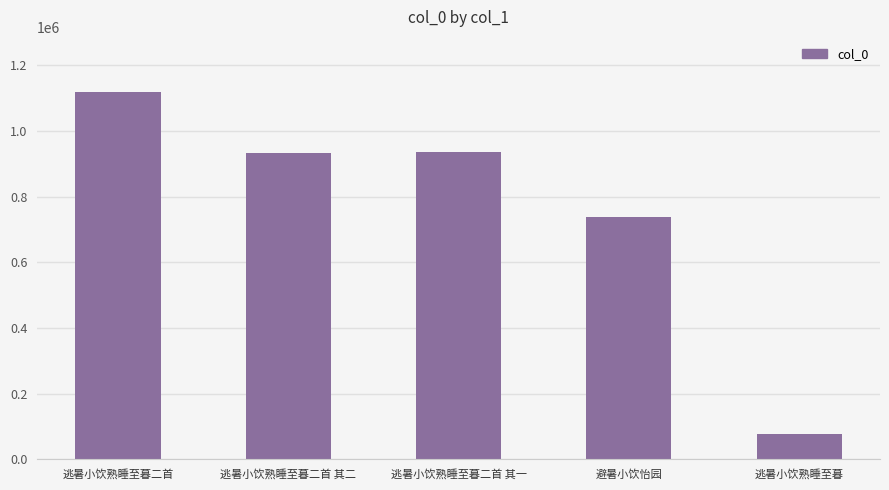

What is the value of the 1st bar from the left?

1117998